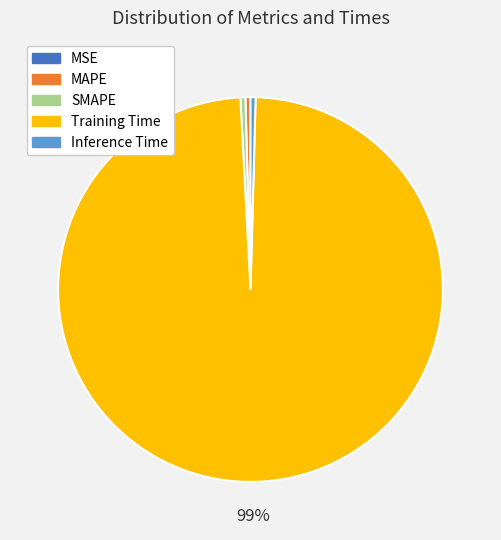

Which slice is the largest?

Training Time